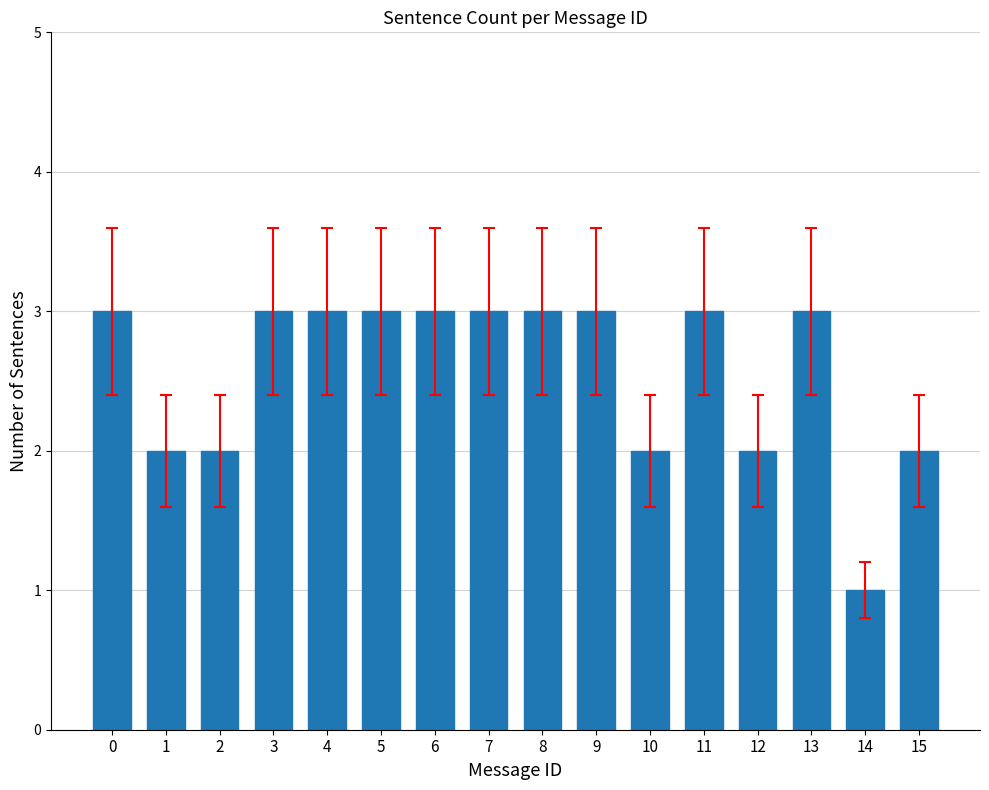

What is the minimum value shown in the chart?

1